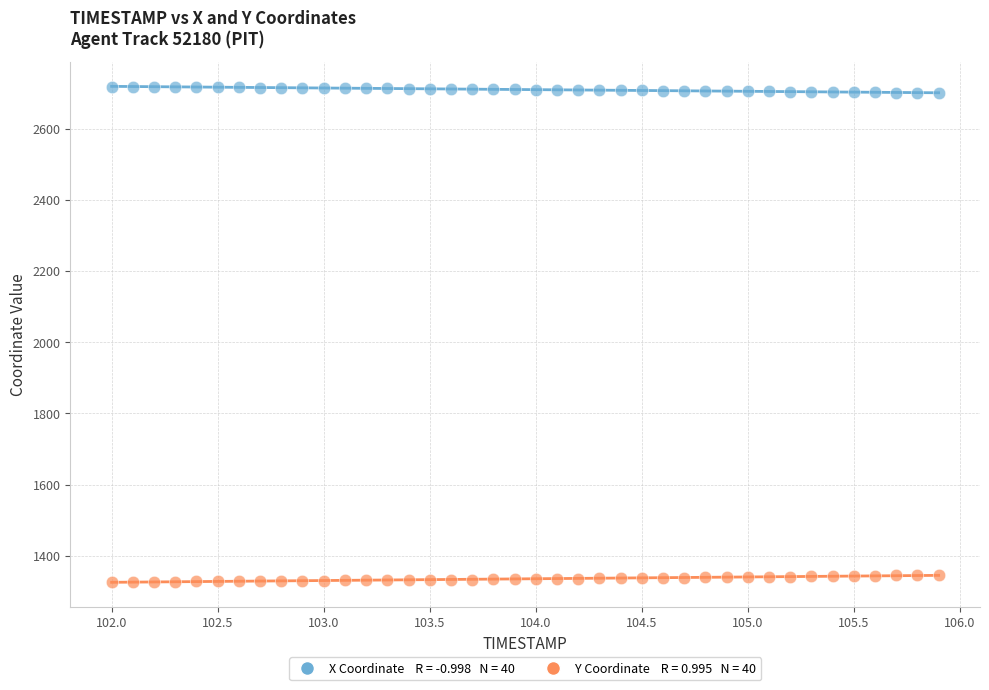

Across all data points, what is the range of Y values (max minus min)?

1391.2